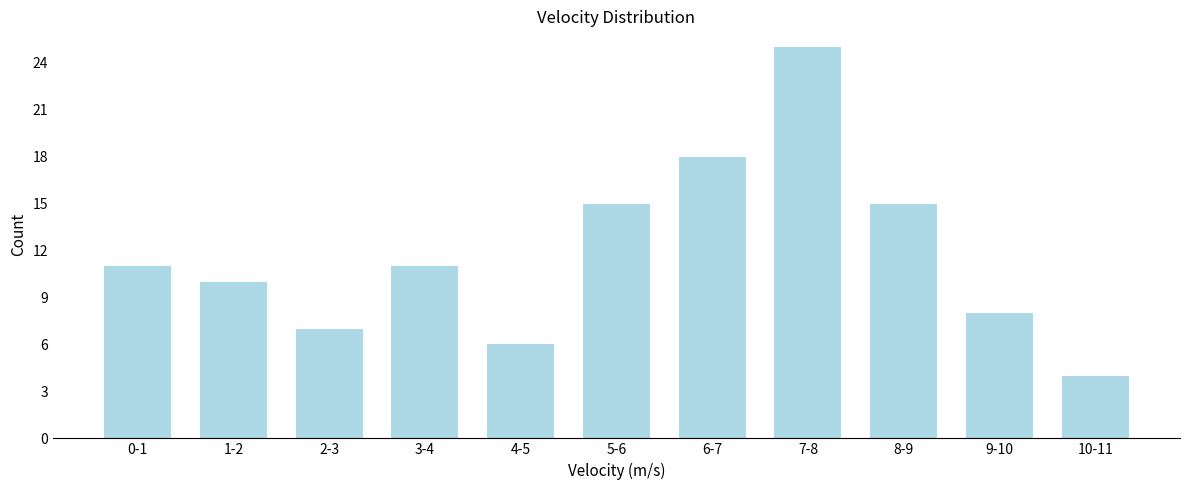

Reading left to right, list all the values displayed in this chart.

11	10	7	11	6	15	18	25	15	8	4